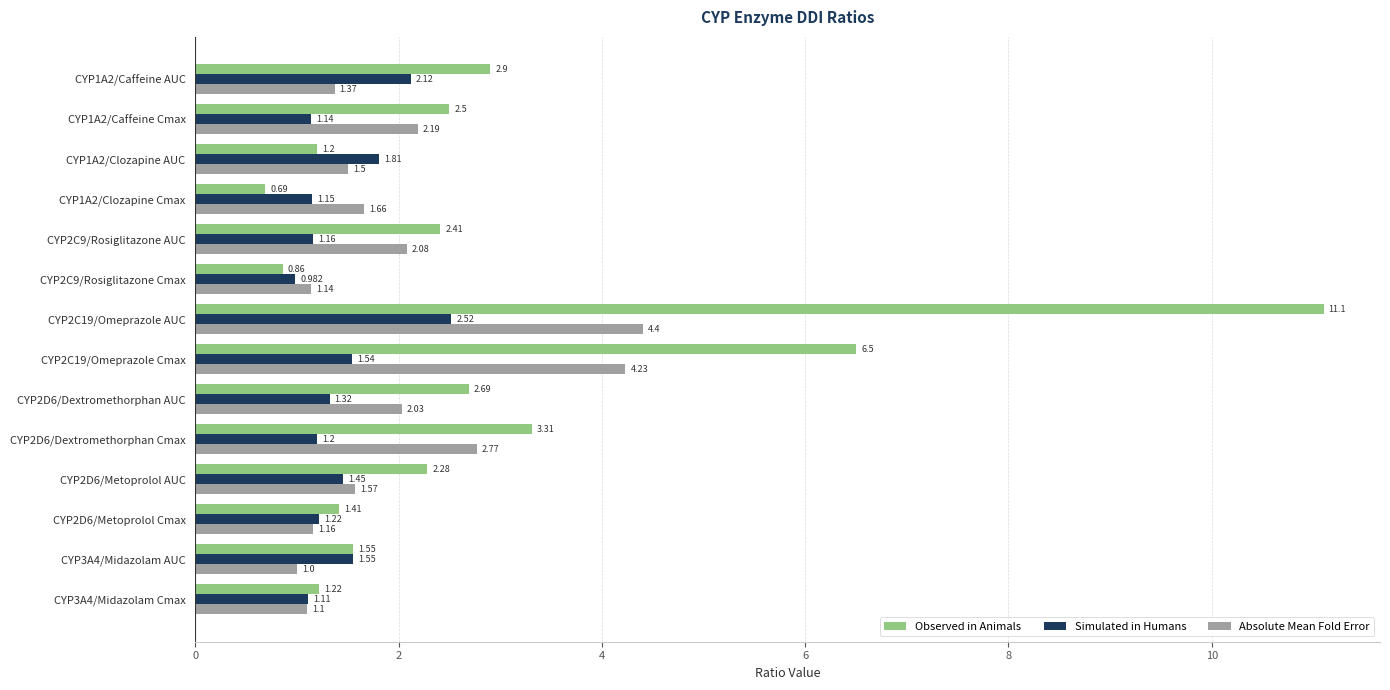

At which category is the sum across all series the highest?

CYP2C19/Omeprazole AUC